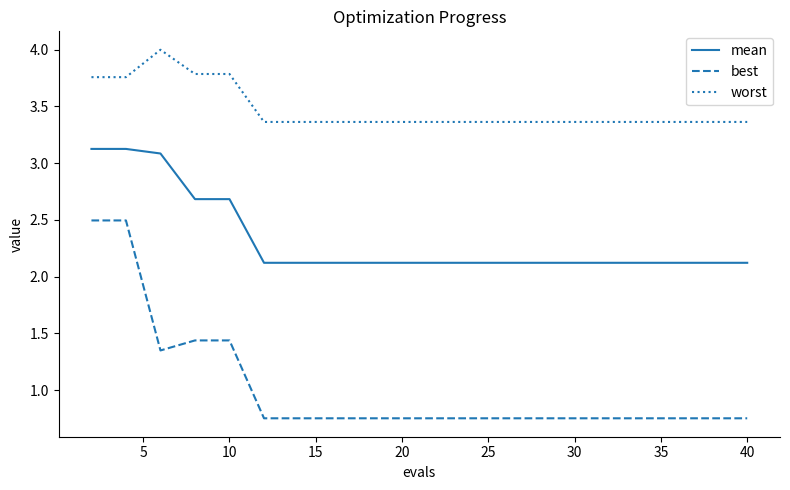

Which series has the largest range (max minus min)?

best